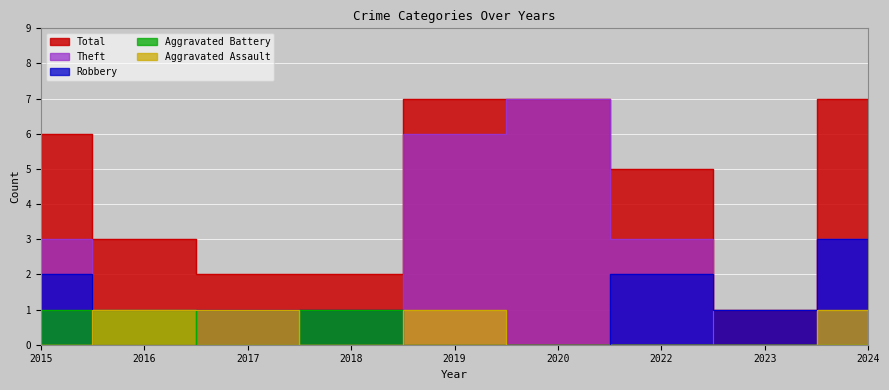

Reading left to right, list all the values displayed in this chart.

Aggravated Assault: 0	1	1	0	1	0	0	0	1
Aggravated Battery: 1	1	0	1	0	0	0	0	0
Robbery: 2	0	1	1	0	0	2	1	3
Theft: 3	1	0	0	6	7	3	0	3
Total: 6	3	2	2	7	7	5	1	7